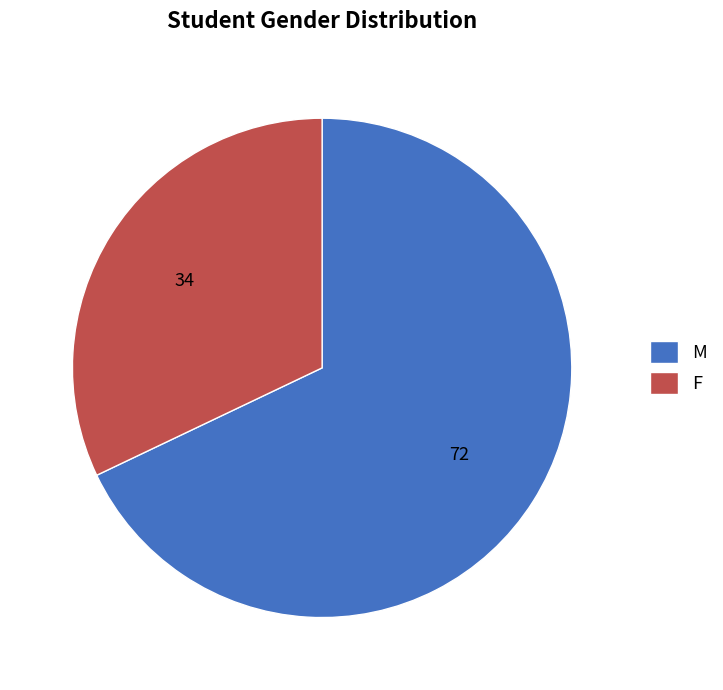

Which has a higher value, F or M?

M